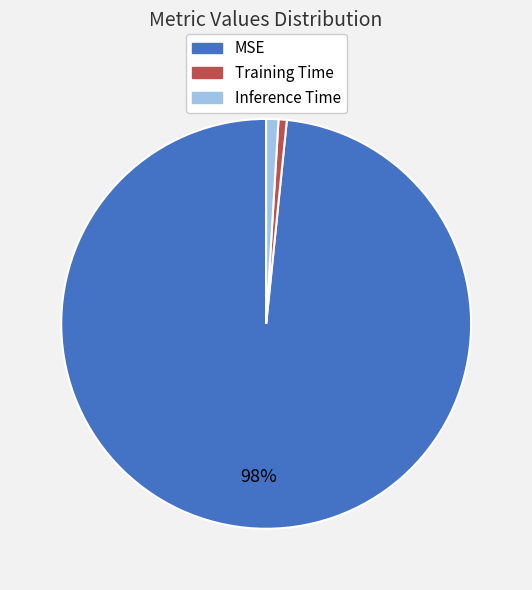

Do Training Time and MSE together represent more than half of the pie?

Yes